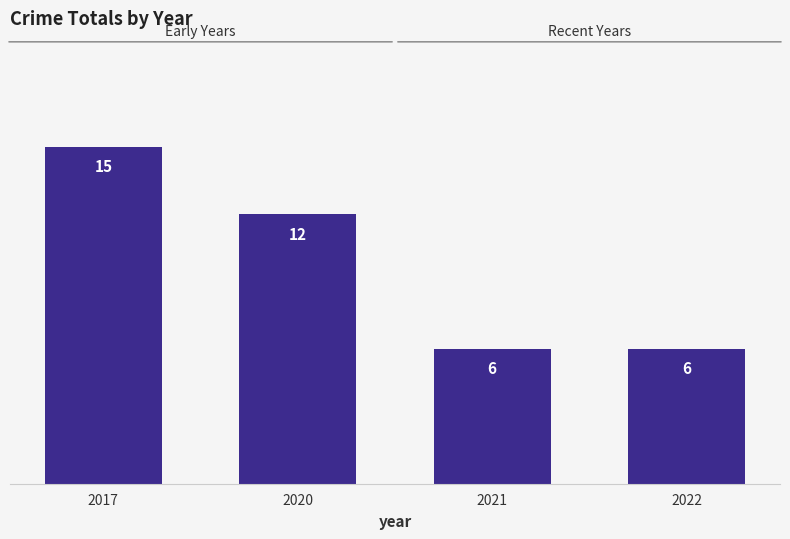

What value does the data have at 2020?

12